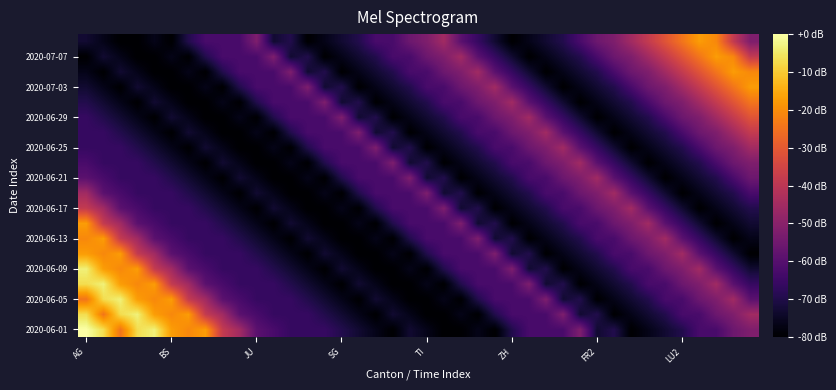

Which series has the largest total across all categories?

2020-06-01